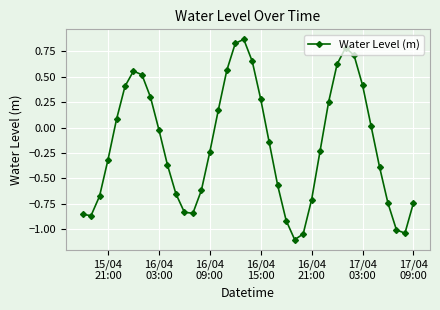

How many lines are shown in the chart?

1